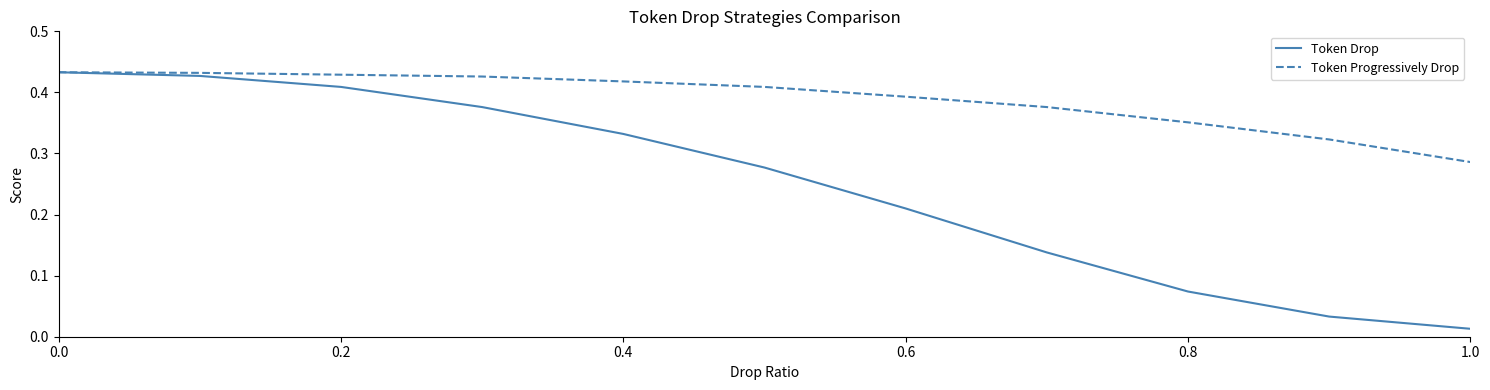

Which series has the widest spread of values?

Token Drop